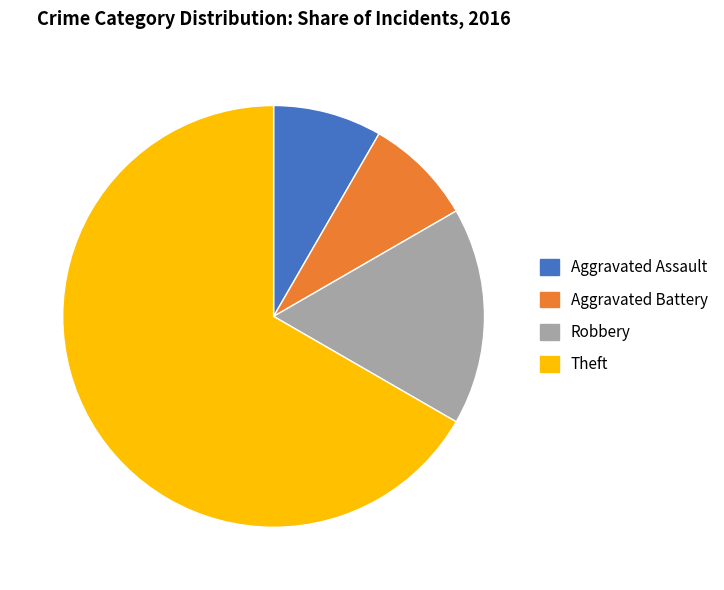

True or false: Theft accounts for 67% of the total.

True